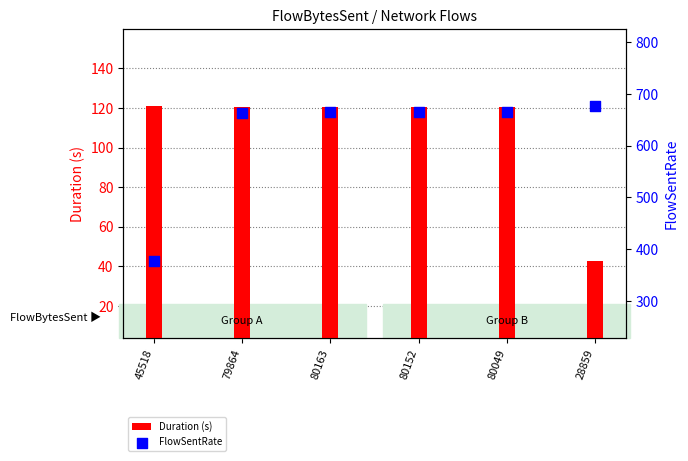

Which series reaches the minimum Y coordinate?

Duration (s)